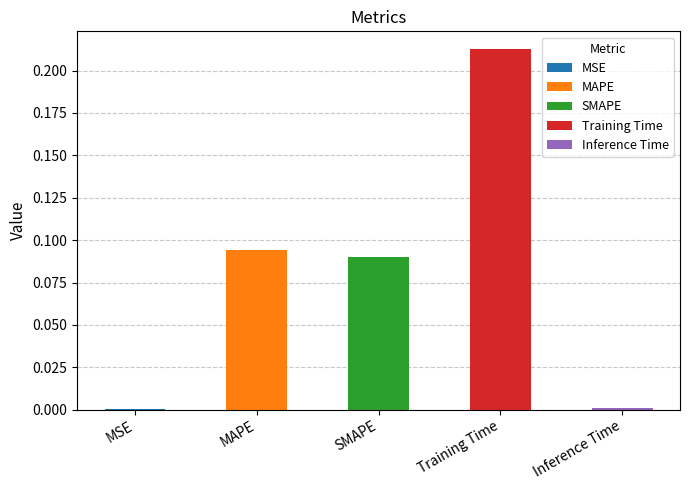

How many bars are there in total?

5